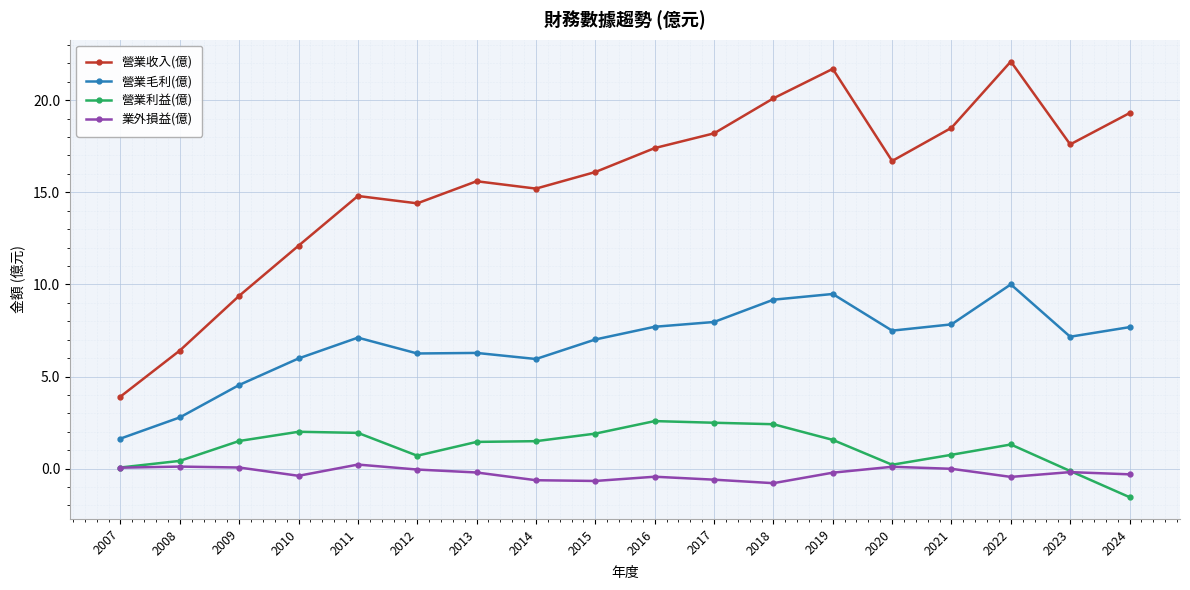

In 營業毛利(億), how many points are lower than both neighbors (excluding endpoints)?

4